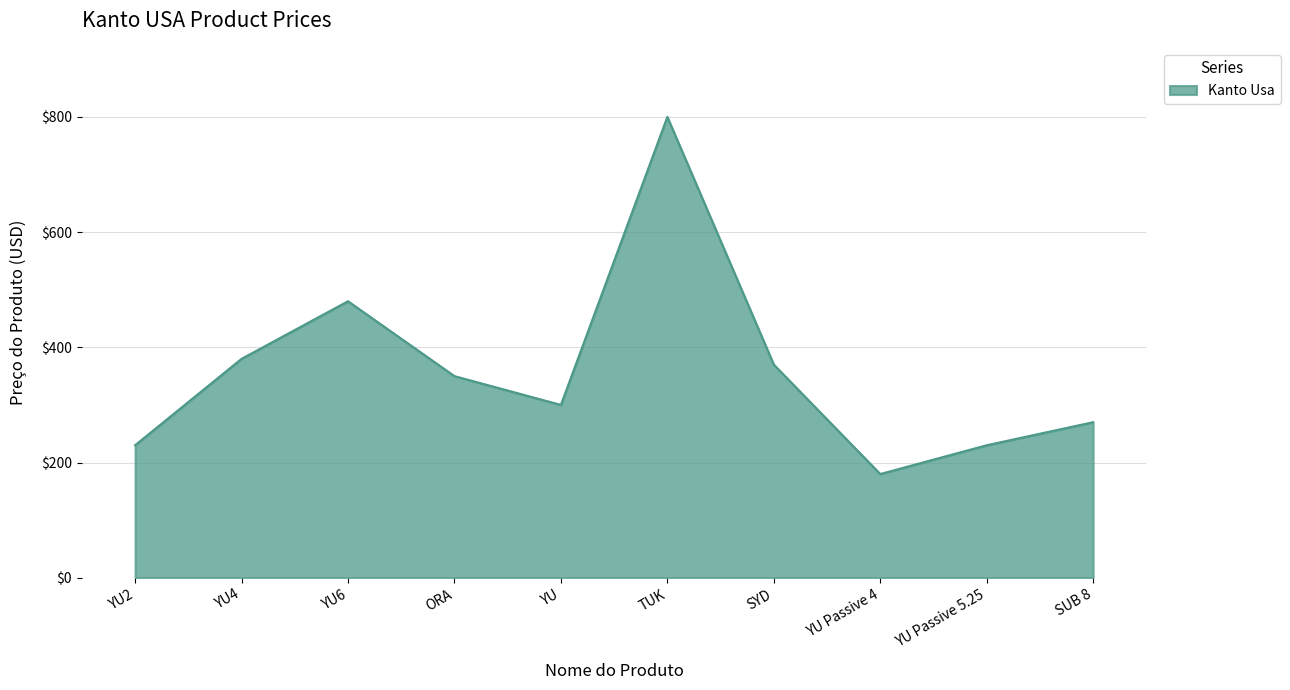

What is the smallest value displayed?

180.0